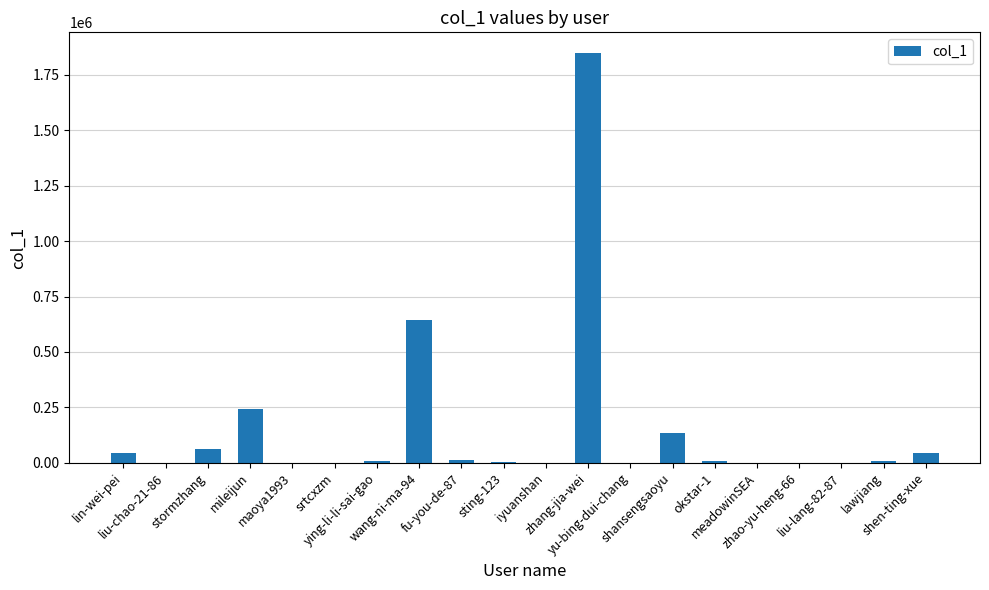

What is the greatest value displayed?

1849224